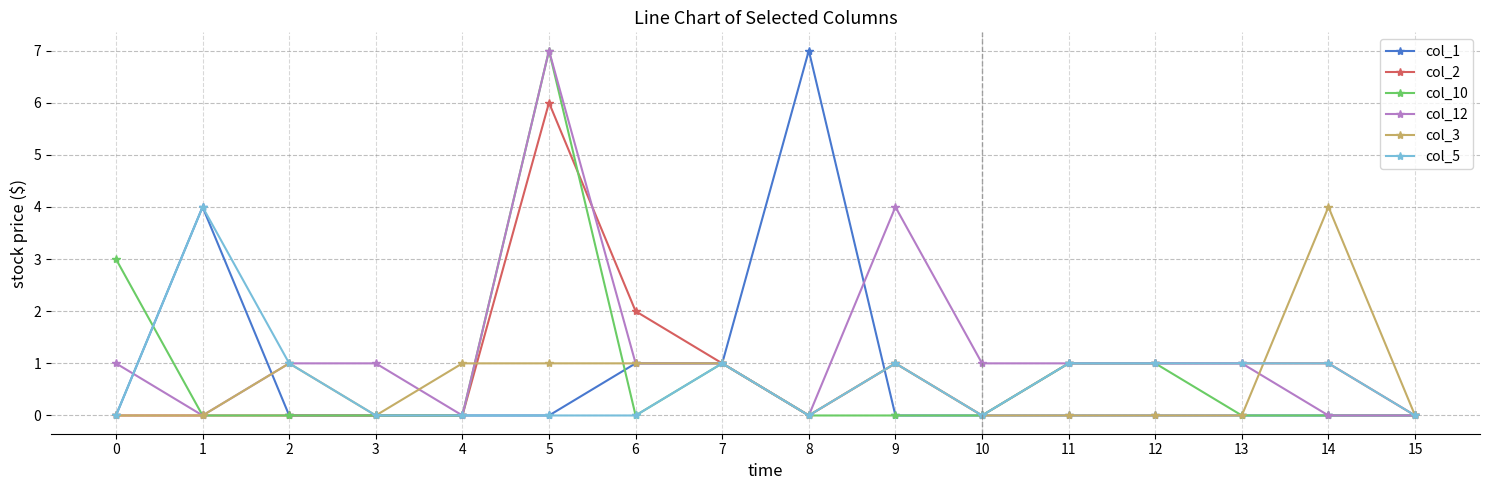

At which label does col_10 reach its peak?

5